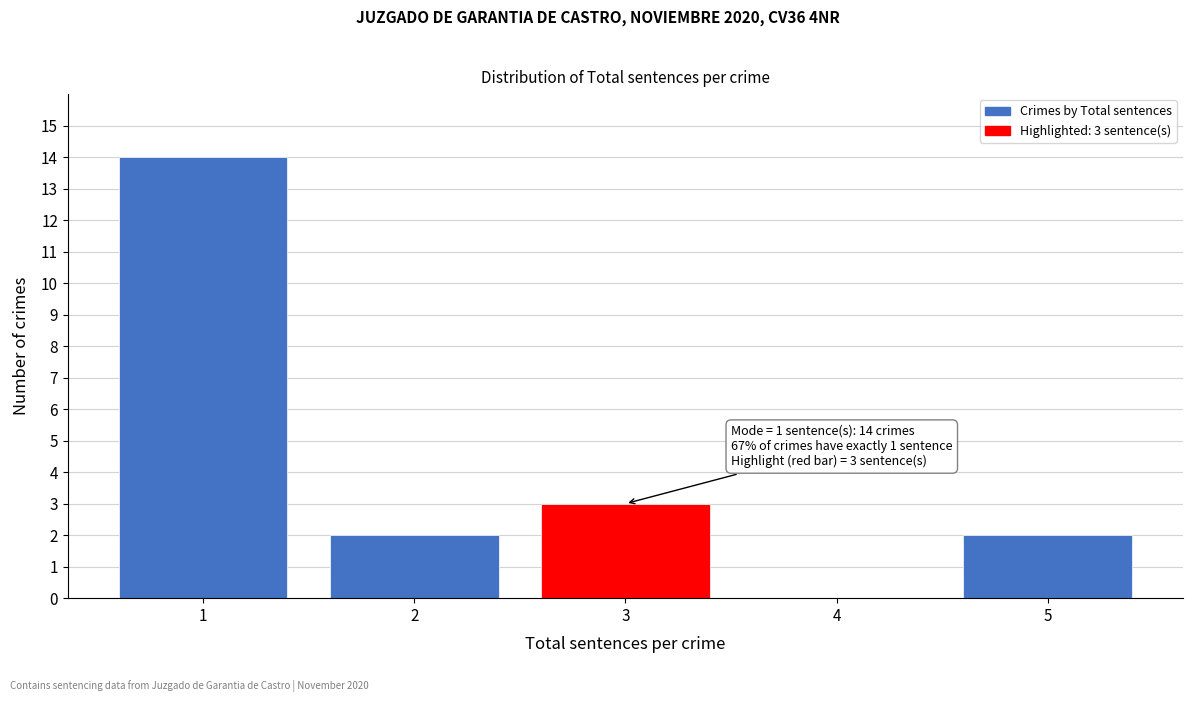

Which range on the x-axis has the tallest bar?

0.5 to 1.5